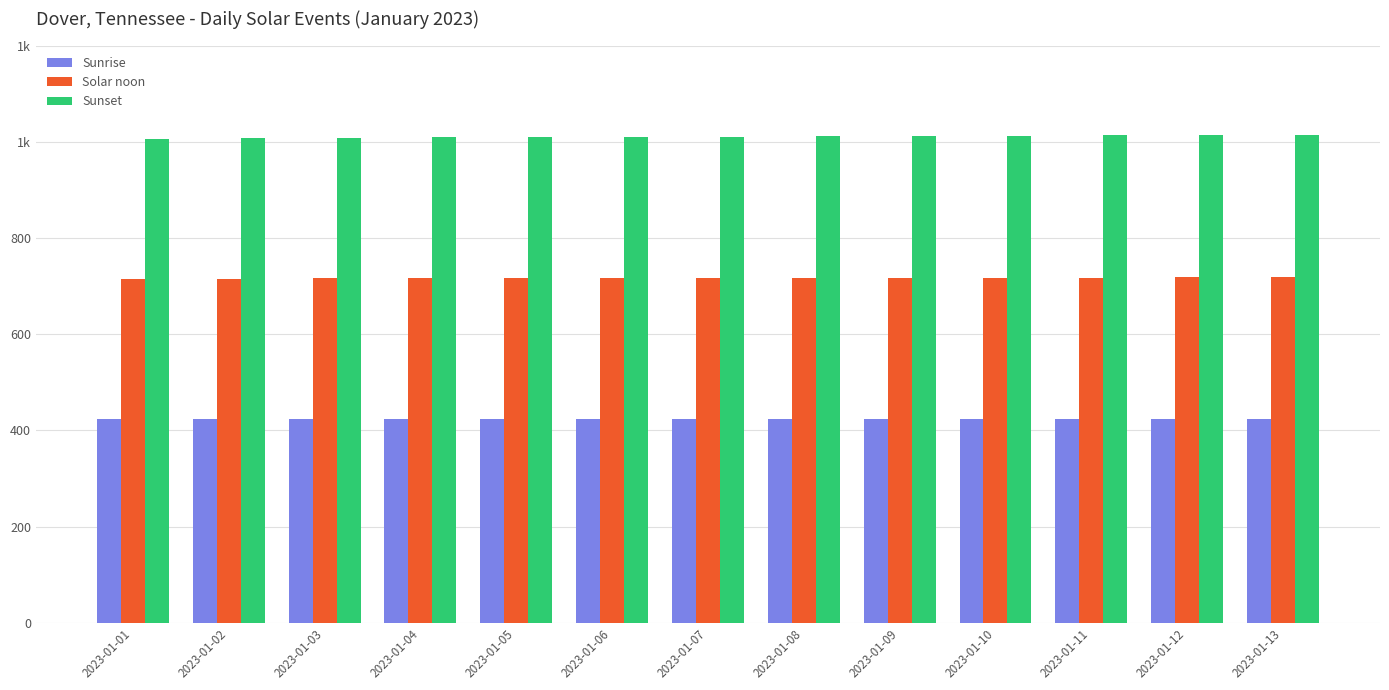

What is the spread (max minus min) of values at 2023-01-10?

588